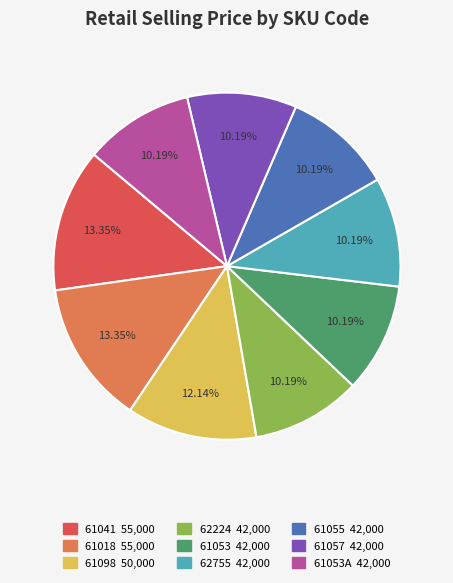

Is there a majority slice in this chart?

No